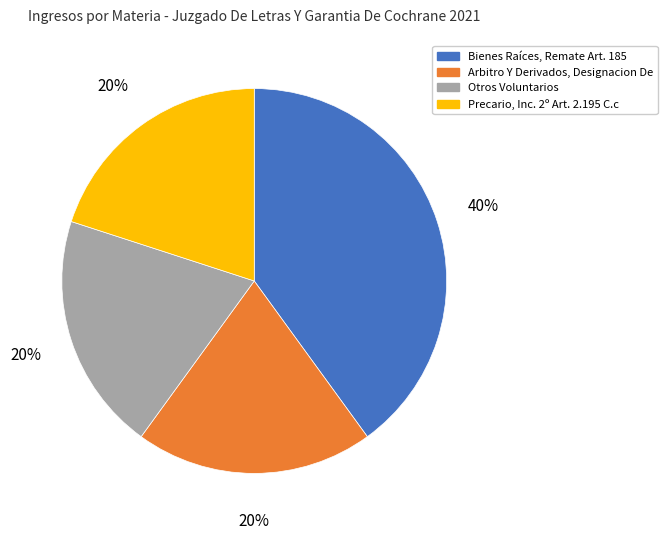

What is the ratio of the value at Arbitro Y Derivados, Designacion De to the value at Bienes Raíces, Remate Art. 185?

0.5